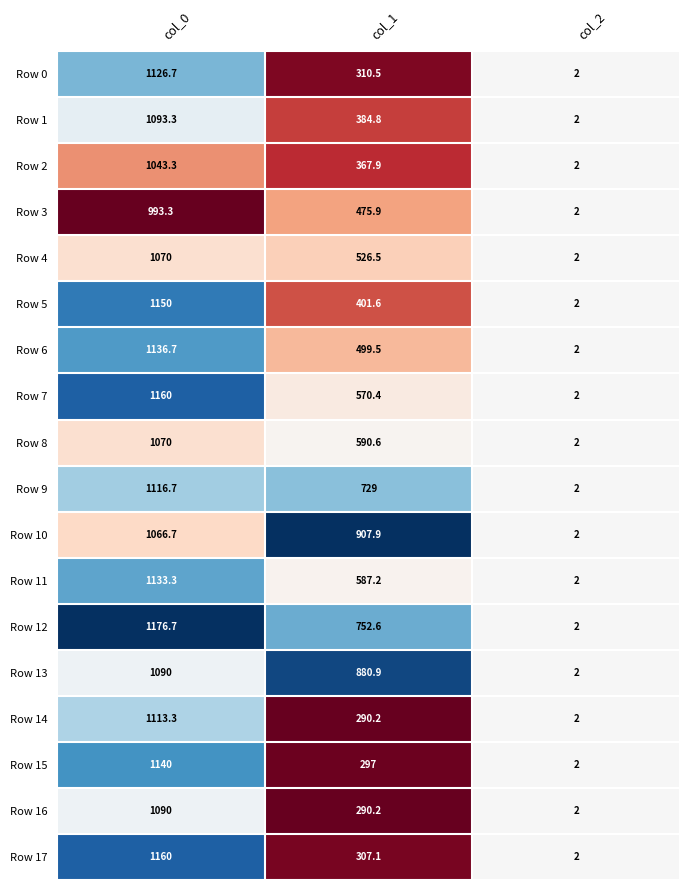

Which series has the largest total across all categories?

Row 10